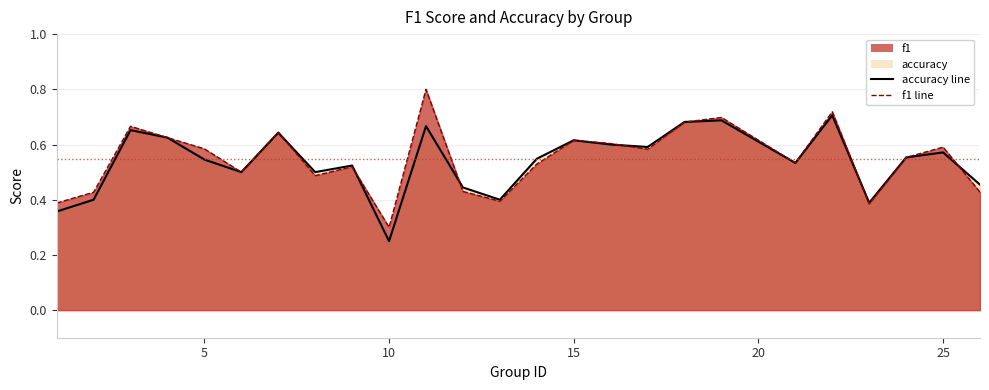

List the series in order of their overall mean, lowest first.

accuracy, f1